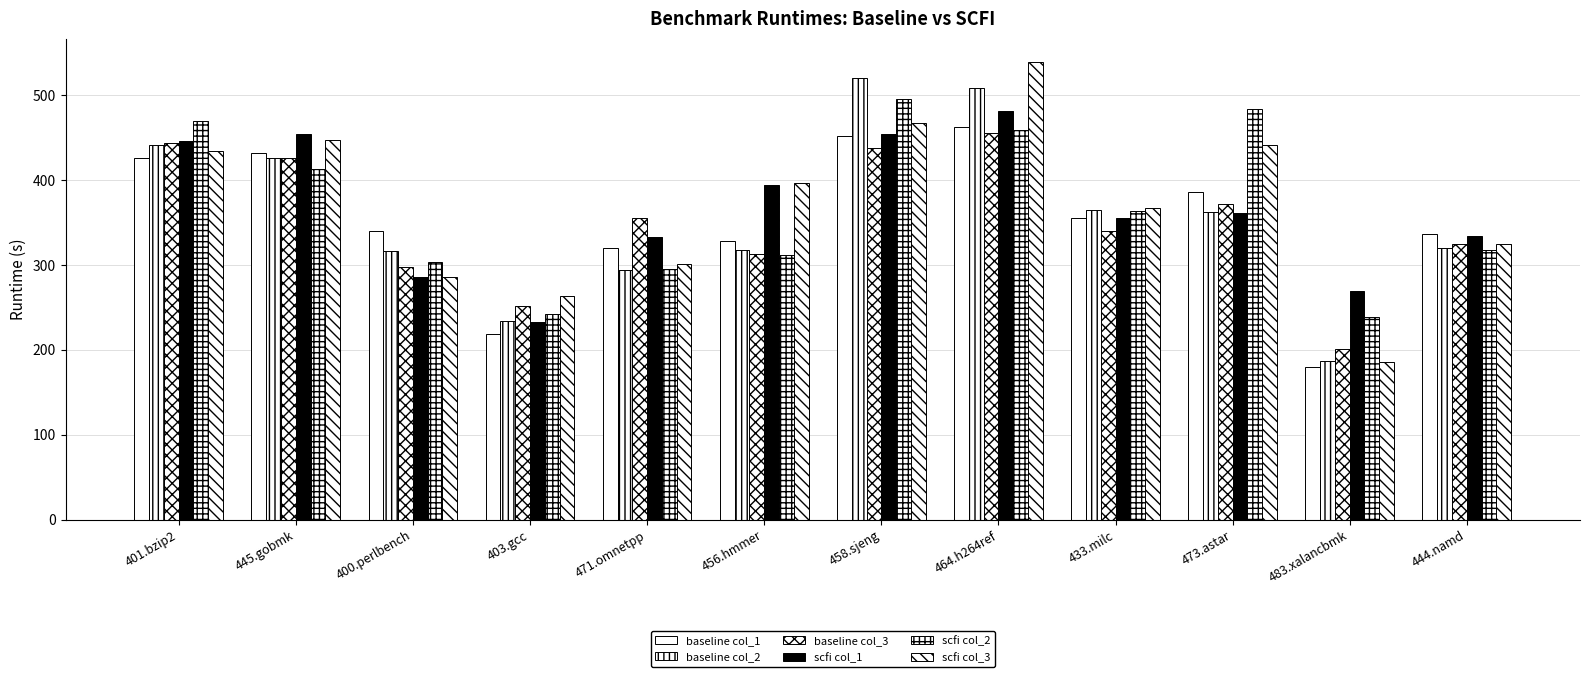

At which label does baseline col_1 reach its minimum?

483.xalancbmk